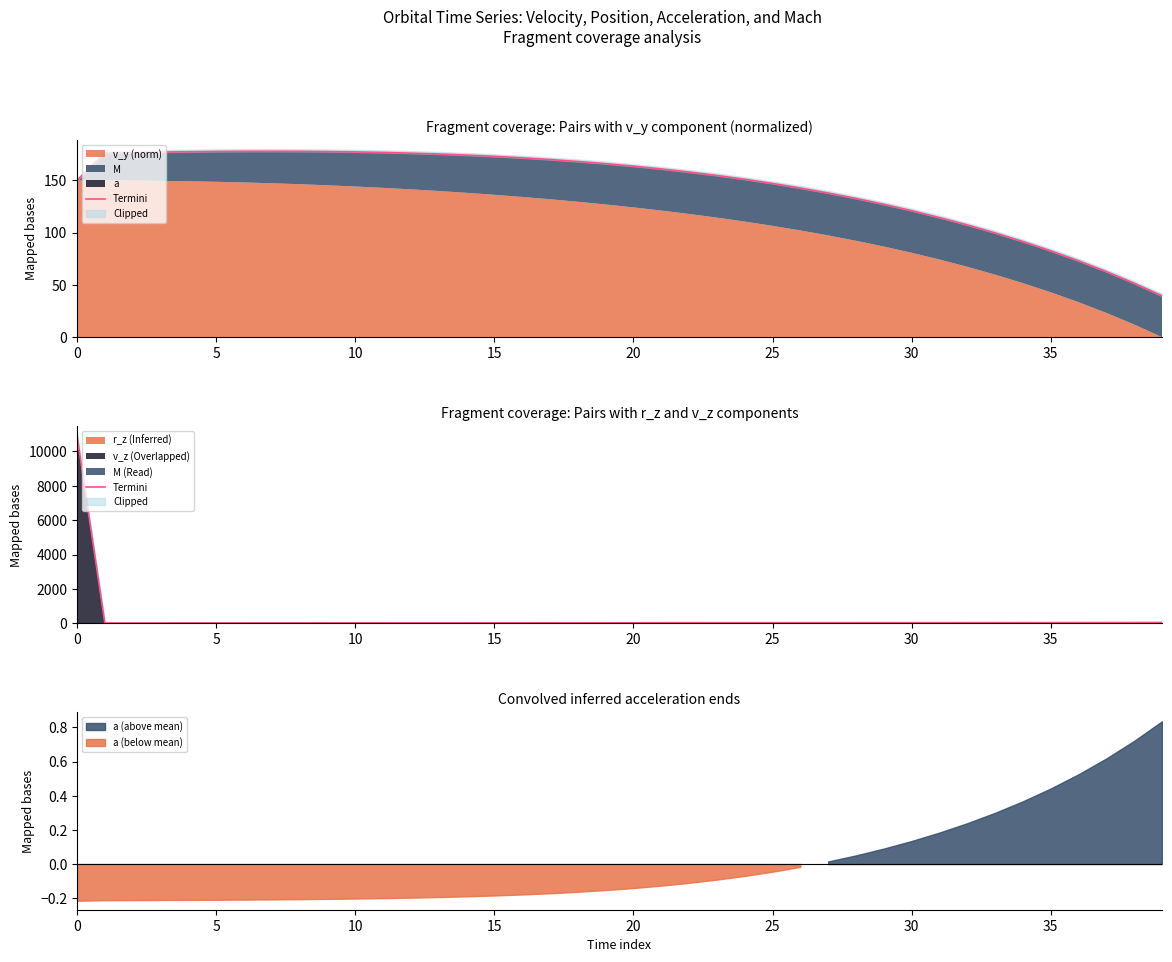

The value at 15 is 37.0. True or false?

True